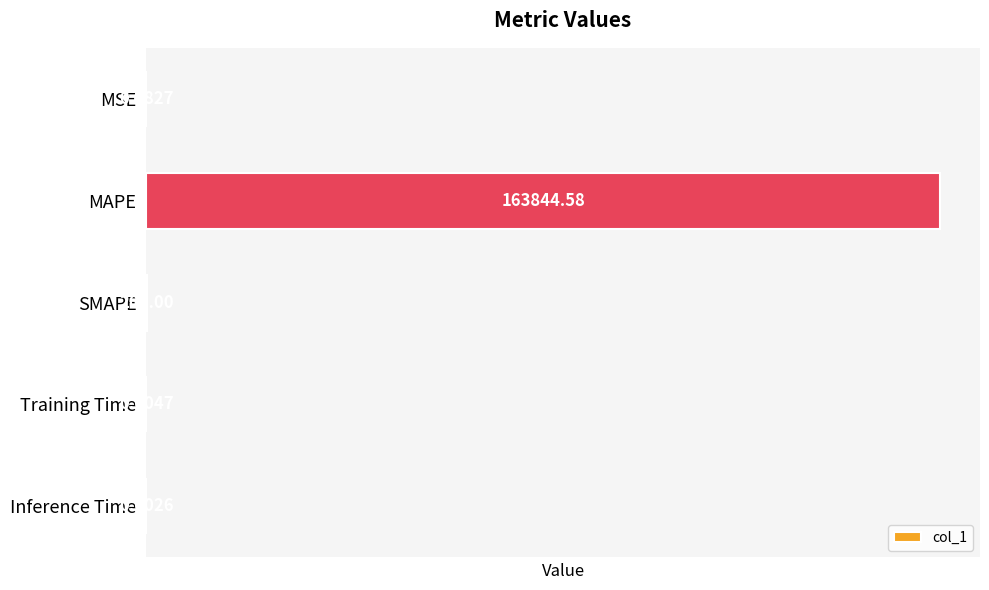

What is the sum of all values?

164045.6